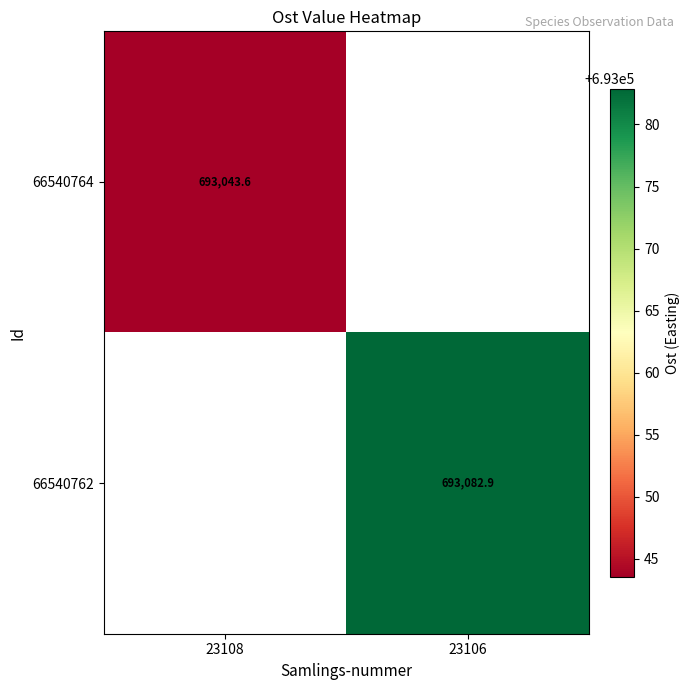

True or false: 66540762 has a value of 693082.9 at 23106.

True